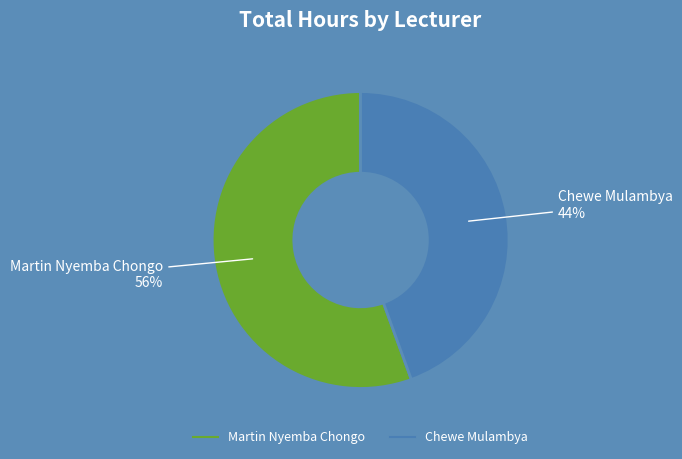

To the nearest percent, what is the combined percentage of Chewe Mulambya and Martin Nyemba Chongo?

100%